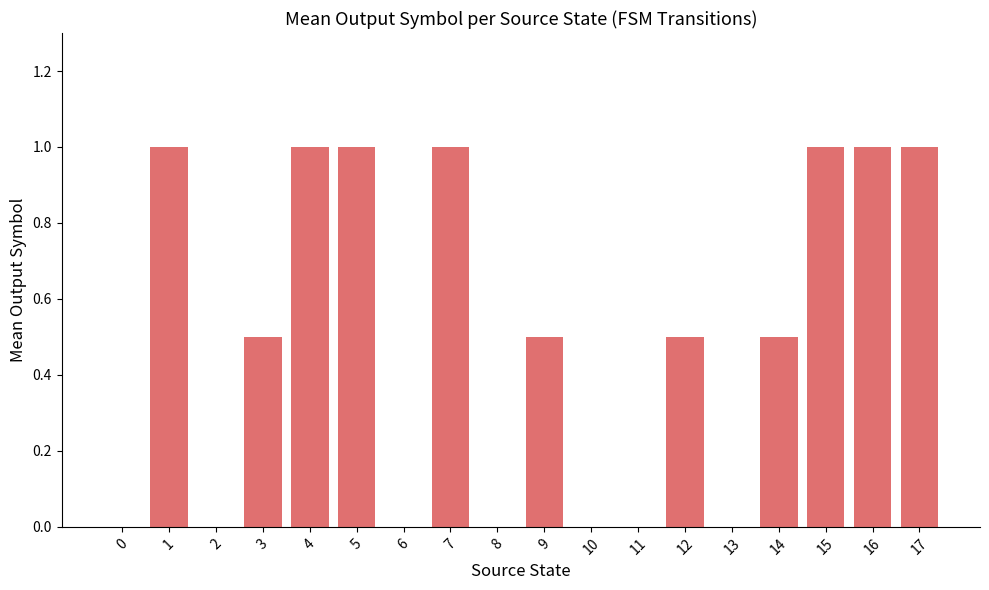

How many values are between 0 and 1?

18